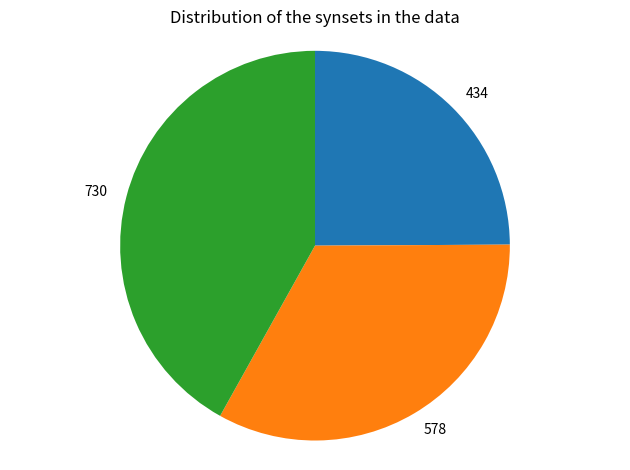

Is 578 the majority of the pie?

No